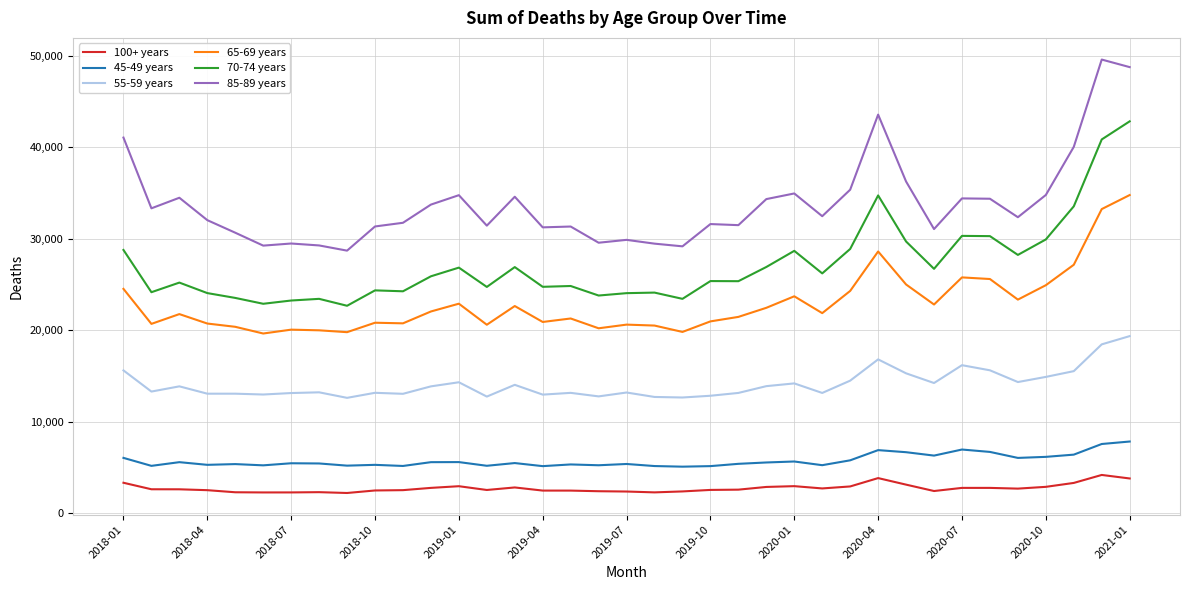

True or false: 65-69 years and 70-74 years cross at least once.

False